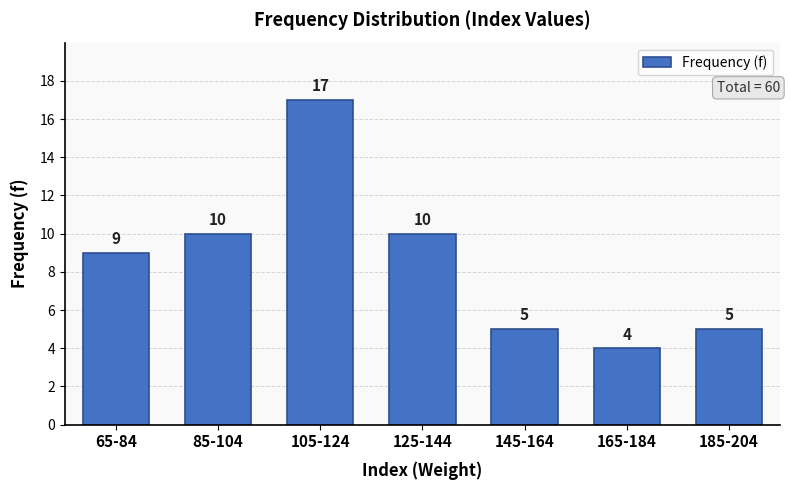

Reading right to left, transcribe all the data shown in this chart.

5	4	5	10	17	10	9